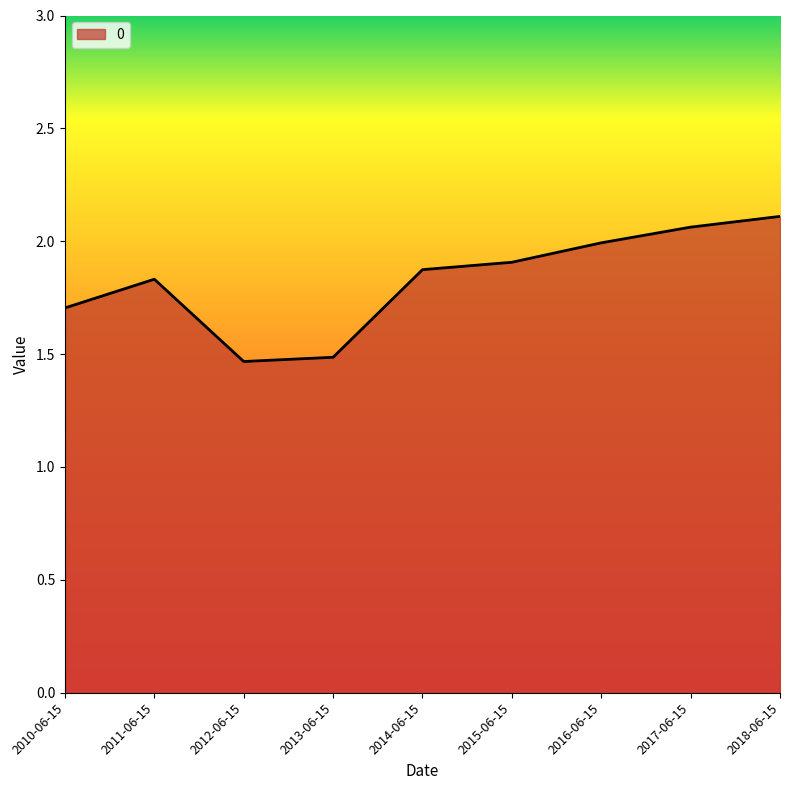

What is the difference between the maximum and minimum values?

0.6